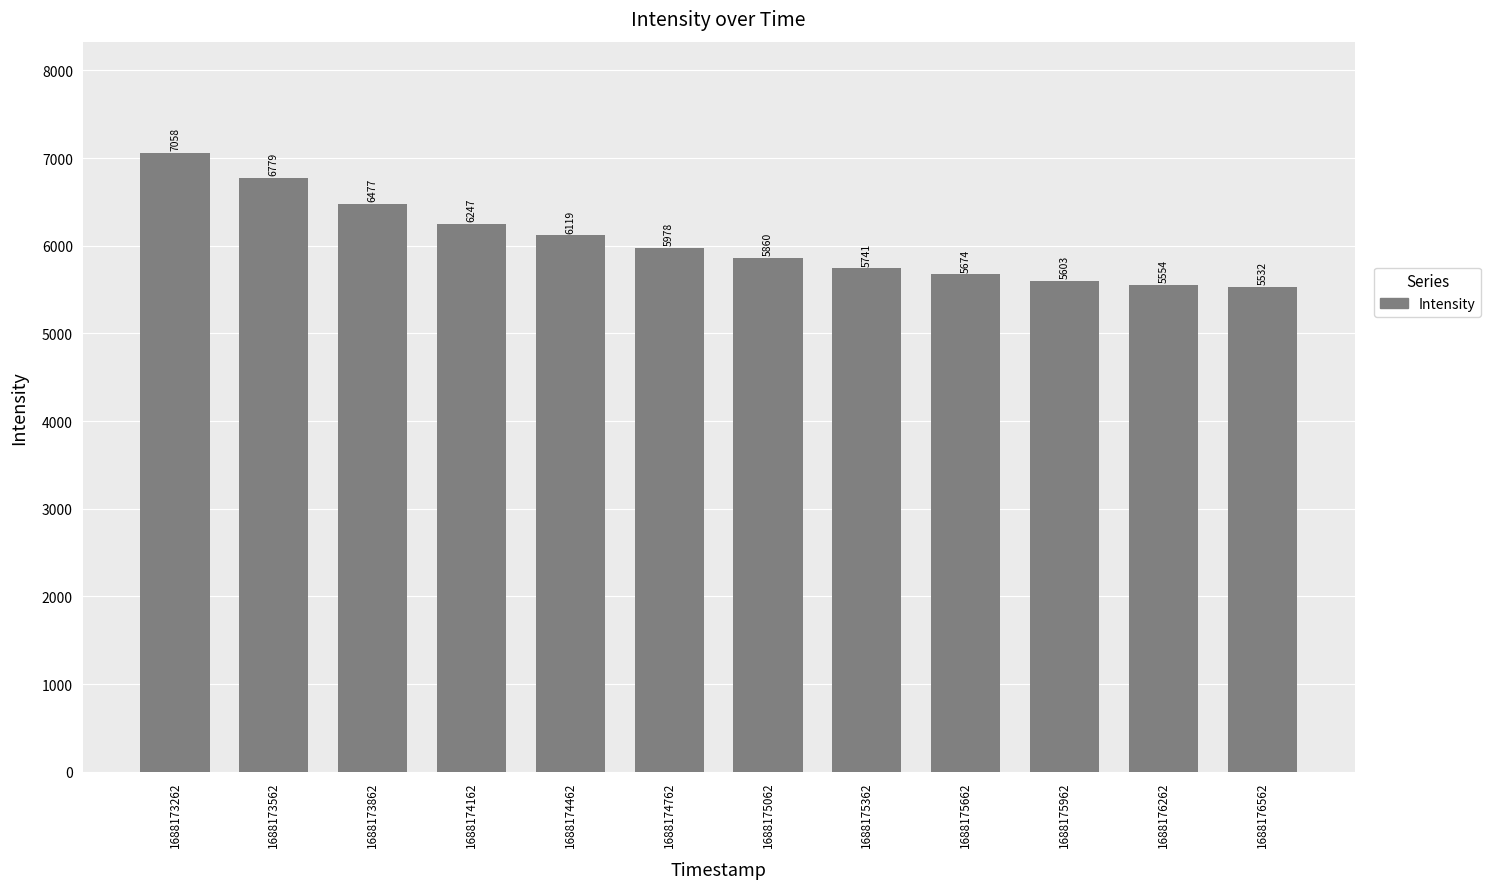

How many bars are there in total?

12